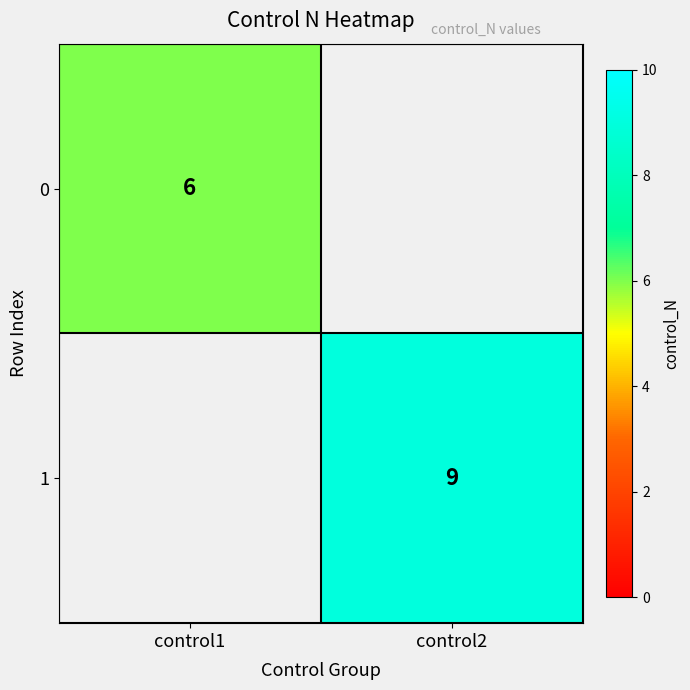

True or false: 0 has a value of 6 at control1.

True